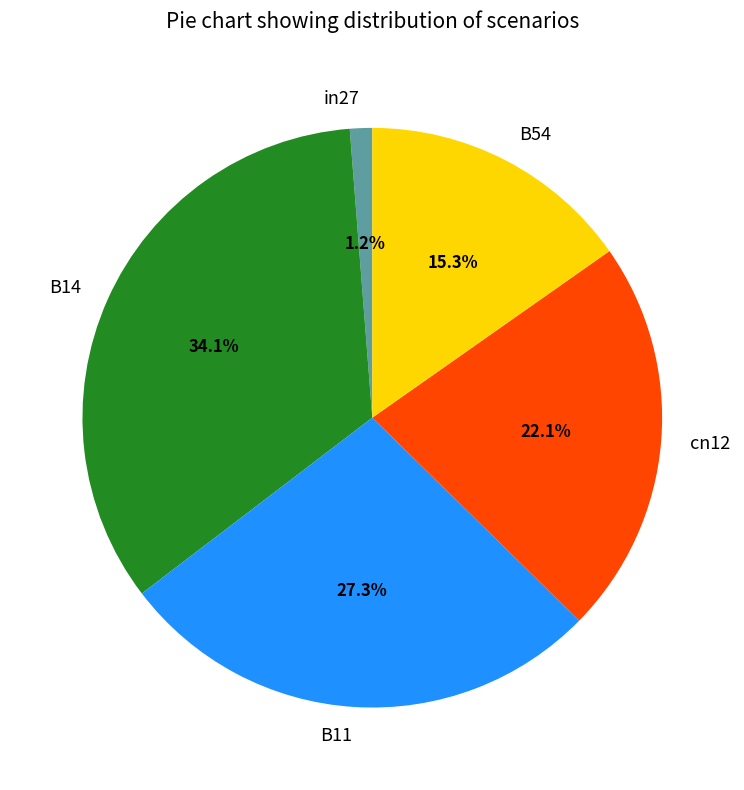

What percentage do B54 and in27 together represent?

16.5%